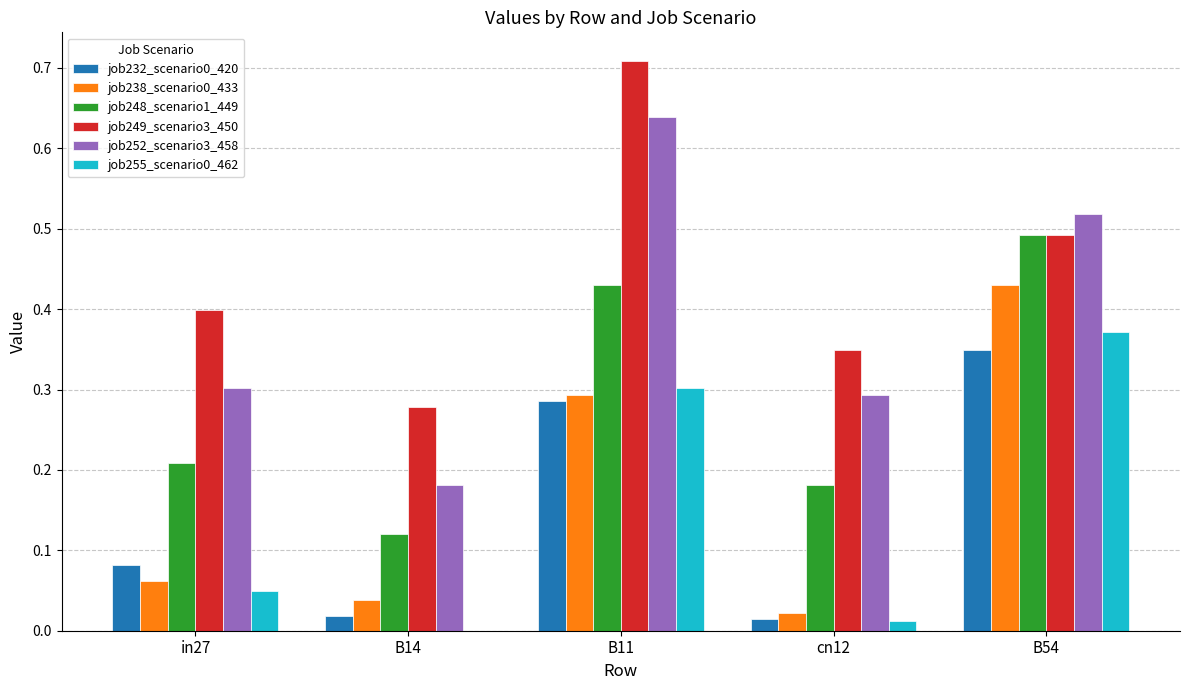

True or false: job255_scenario0_462 has a value of 0.2 at B54.

False